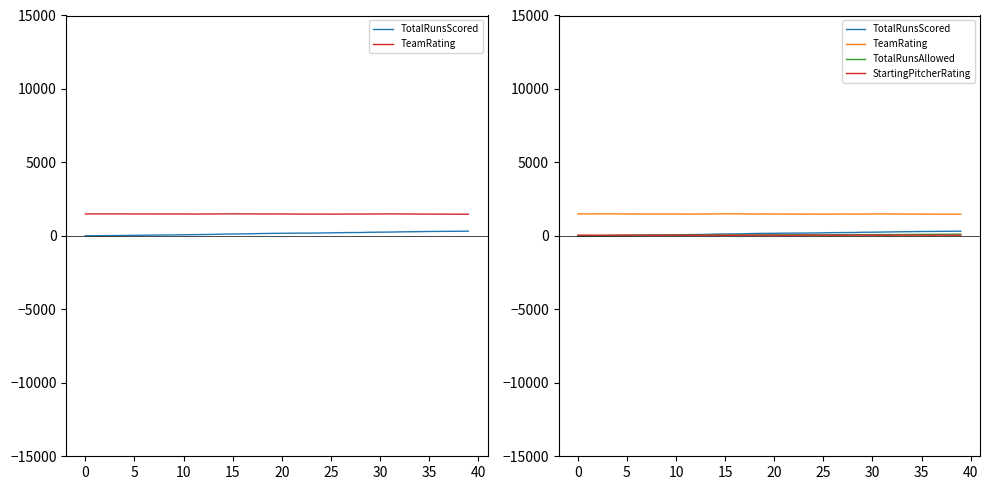

What is the label of the 26th point from the right?

14